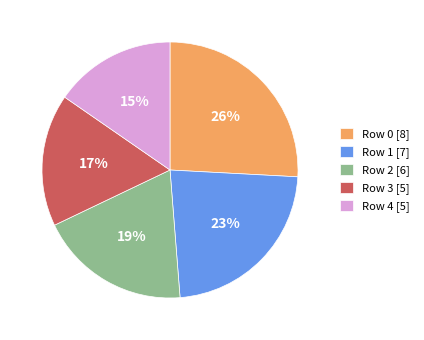

Is there any slice that represents more than half of the pie?

No